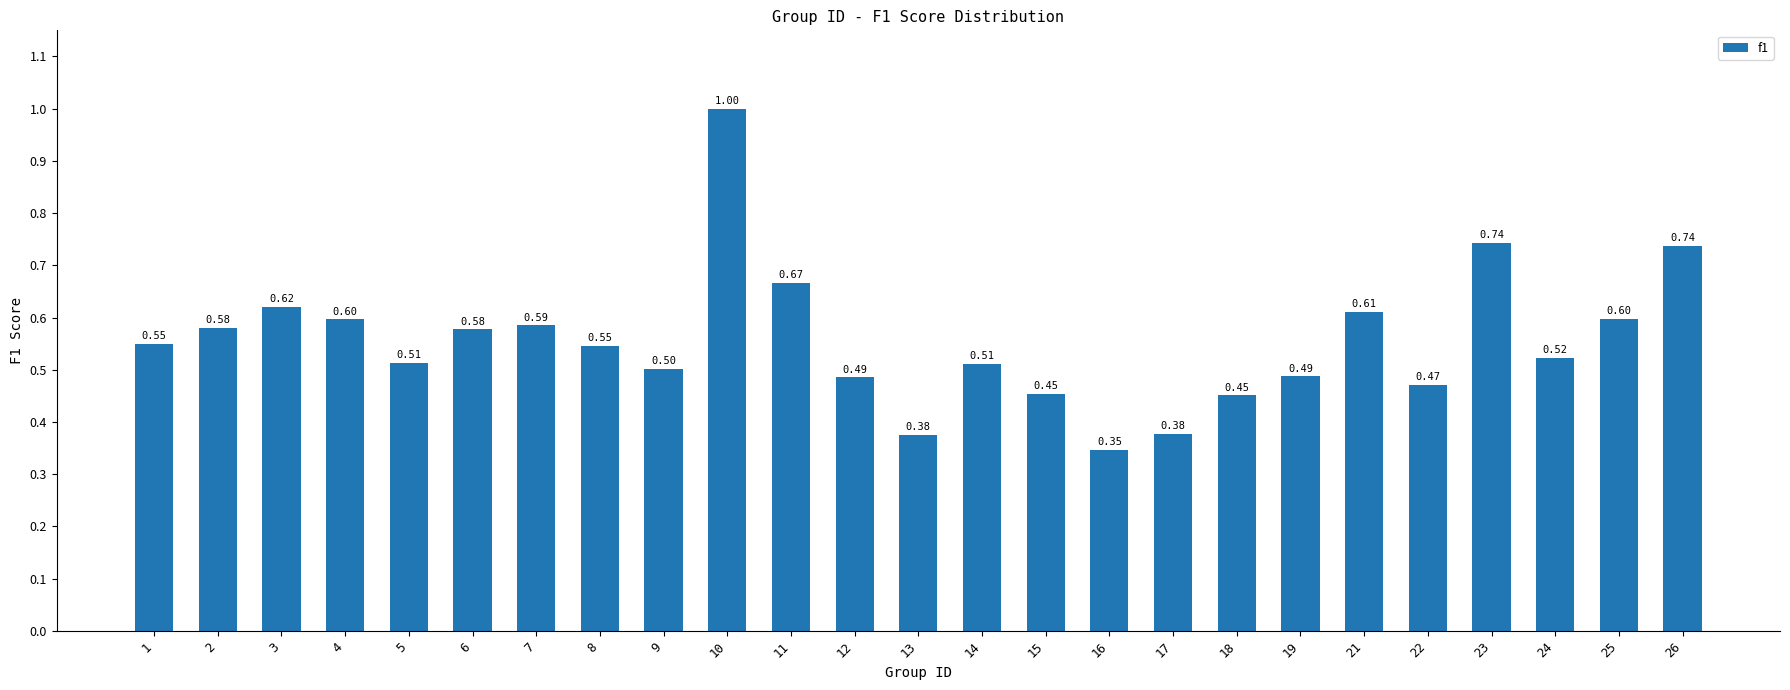

What is the sum of the values at 13 and 4?

1.0